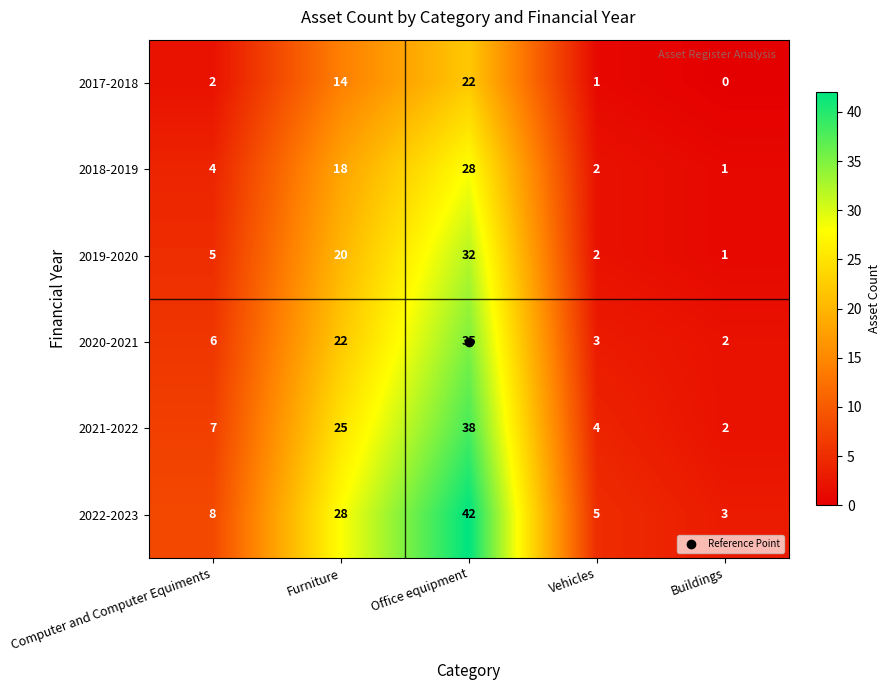

How many distinct data groups are displayed?

6